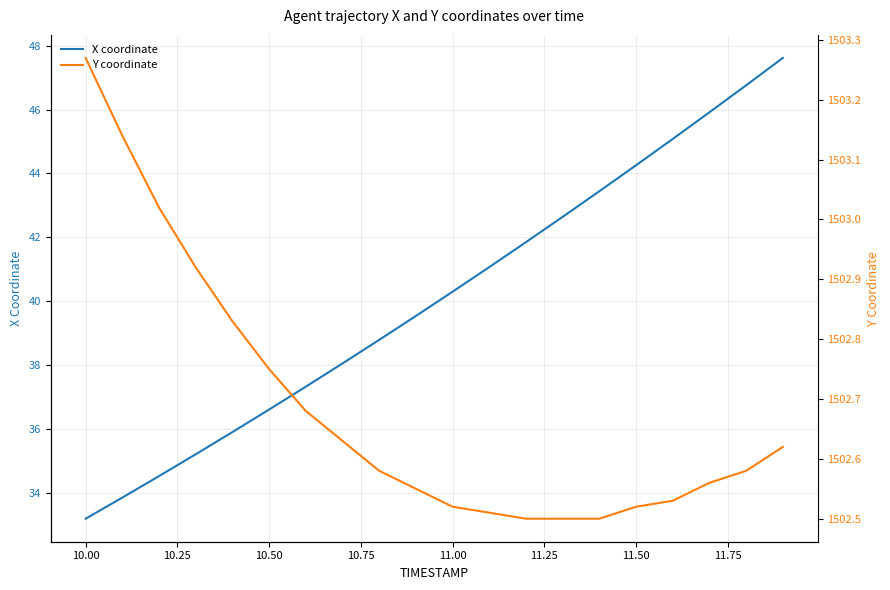

Where does the X coordinate series first go above 40?

11.00